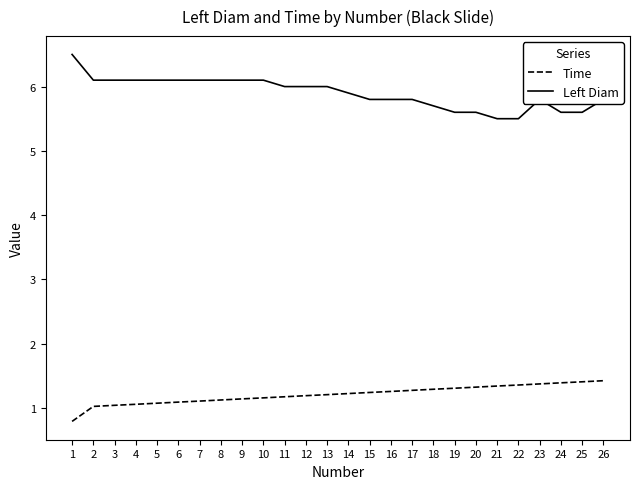

Which category has the lowest value in the Time series?

1